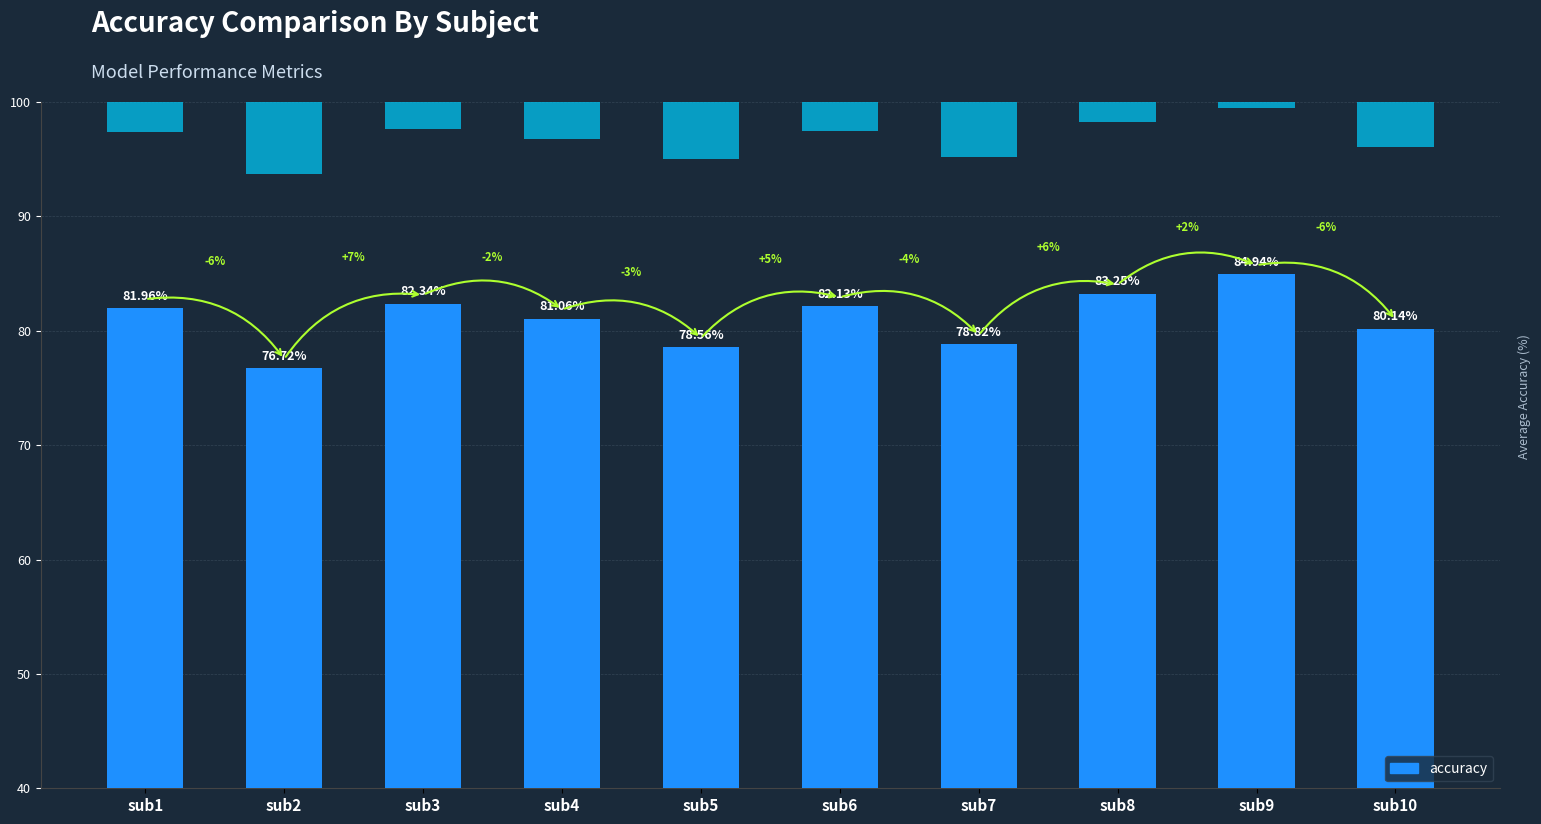

Reading right to left, what are all the values shown in this chart?

sub10=80.1	sub9=84.9	sub8=83.2	sub7=78.8	sub6=82.1	sub5=78.6	sub4=81.1	sub3=82.3	sub2=76.7	sub1=82.0